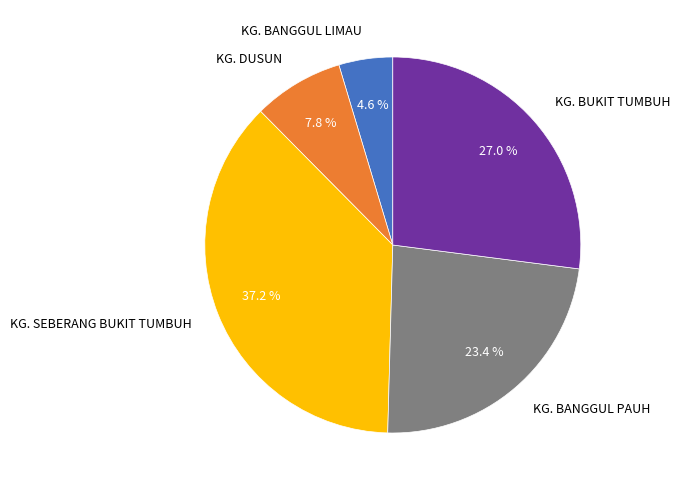

Which category has the biggest portion of the pie?

KG. SEBERANG BUKIT TUMBUH